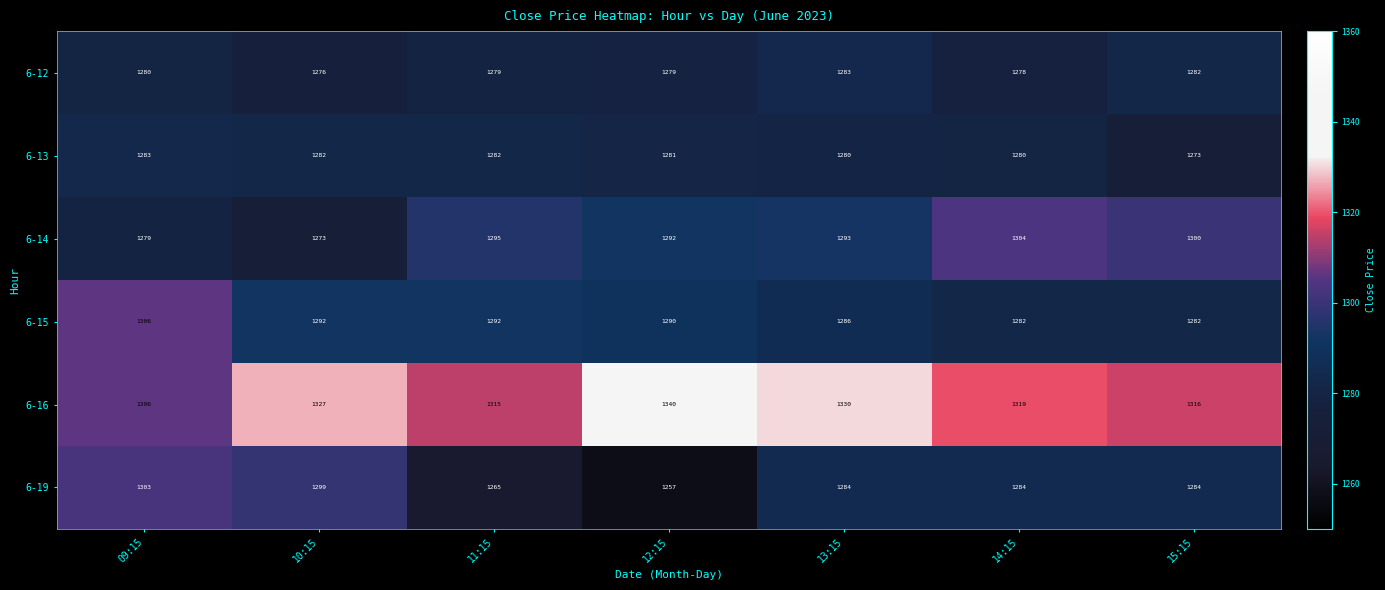

At how many categories does at least one series exceed 1277?

7